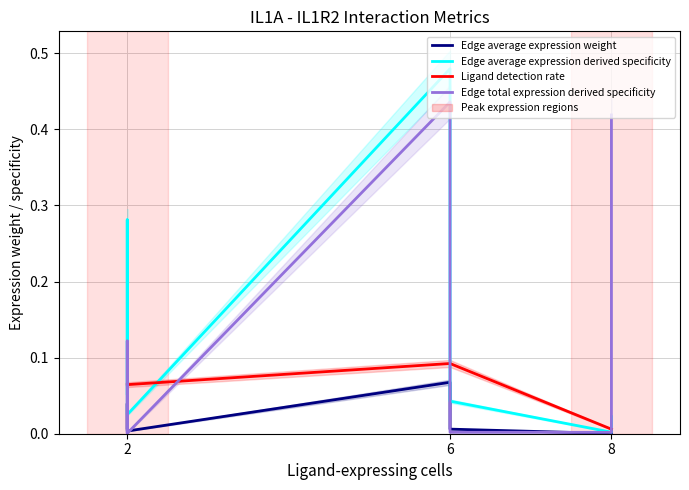

Which series changed the most between 2 and 8?

Edge average expression derived specificity